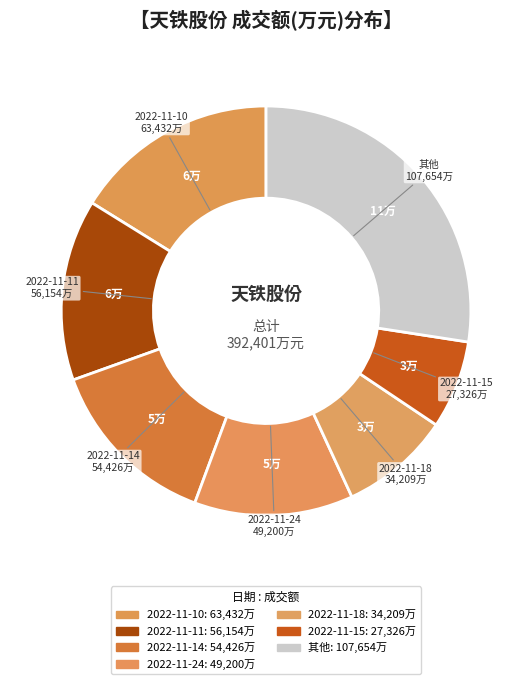

How many slices are in this pie chart?

7